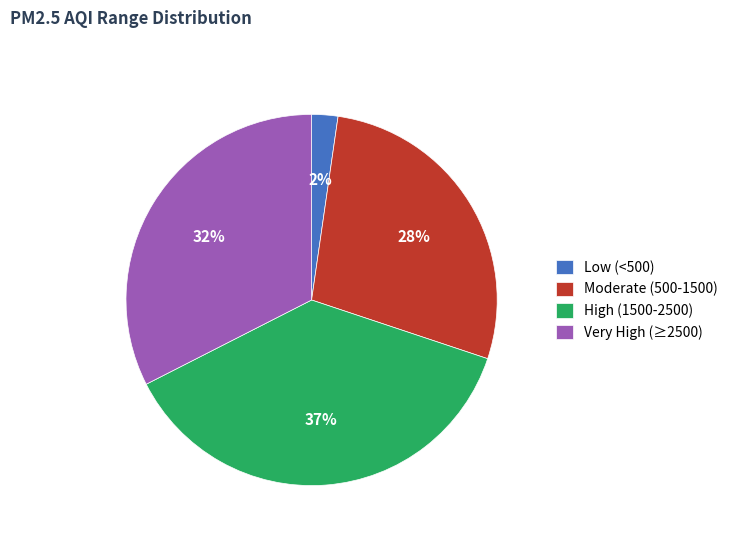

Which slice is the largest?

High (1500-2500)